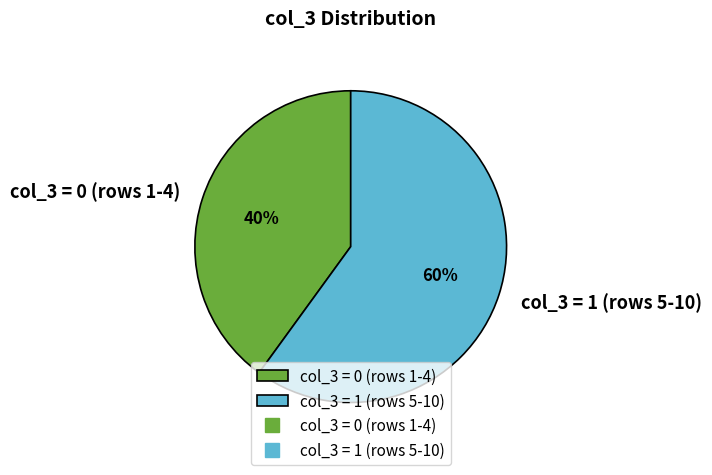

What is the majority slice?

col_3 = 1 (rows 5-10)